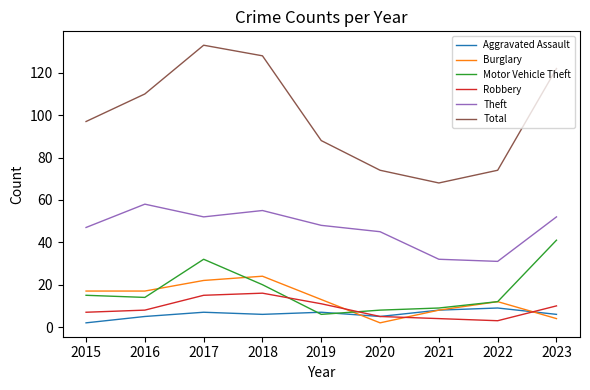

How many Burglary values are between 8 and 17?

5